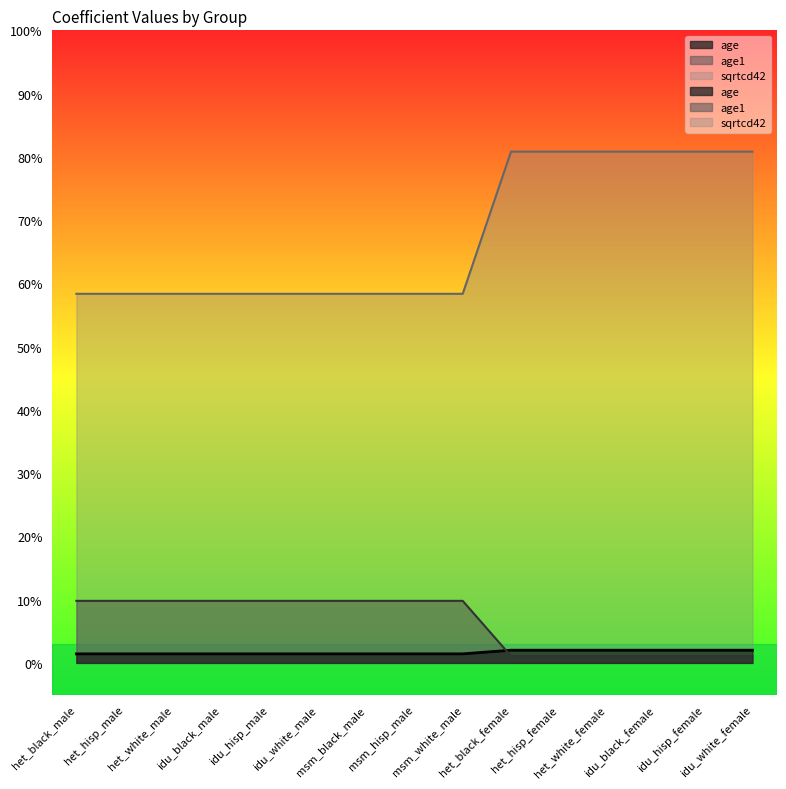

Count the number of data series in this chart.

3